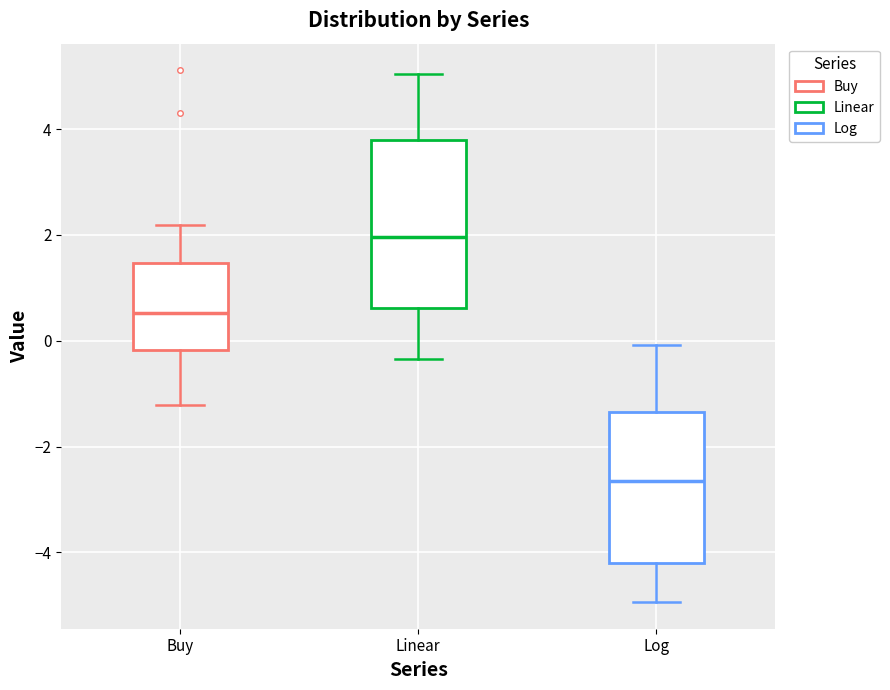

Which box's median line is the lowest?

Log